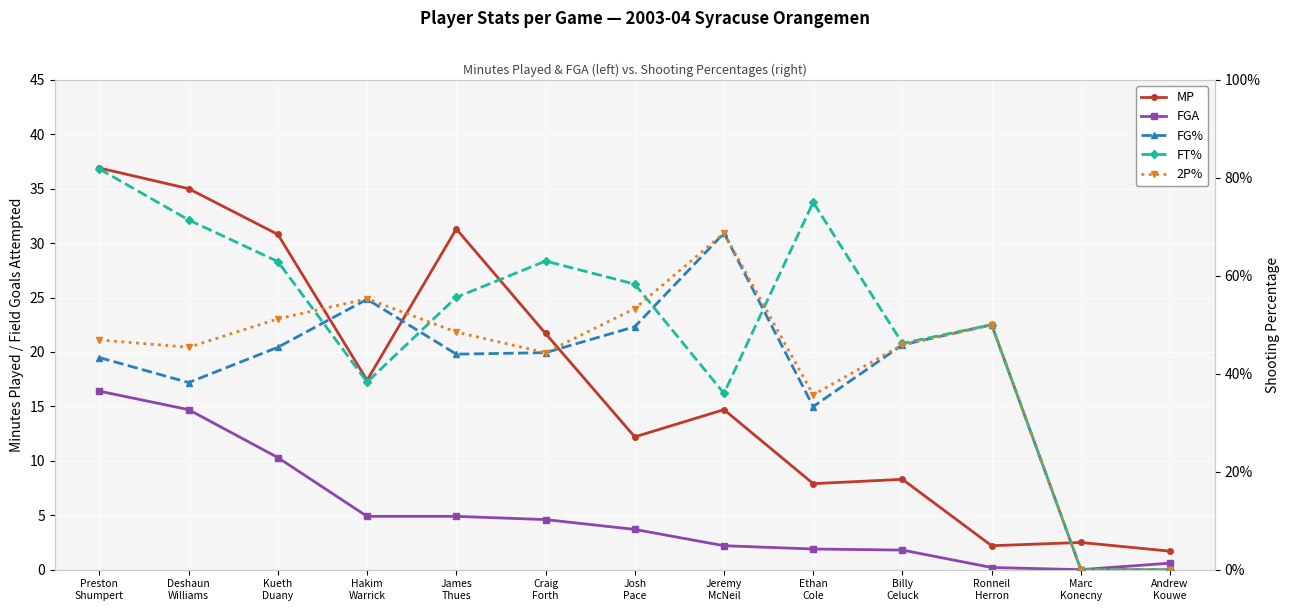

How many lines are shown in the chart?

5